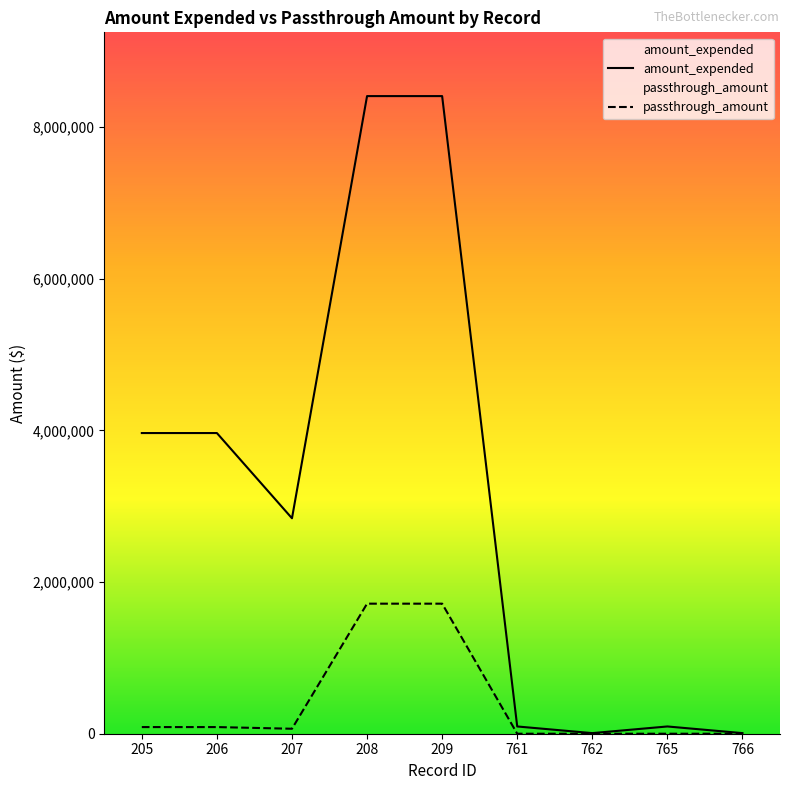

Is it true that passthrough_amount equals 0 at 765?

True